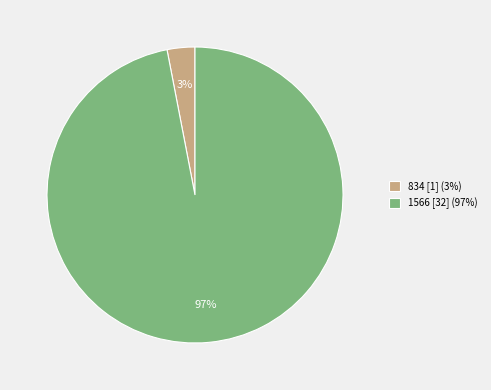

To the nearest percent, what is the difference between the 1566 and 834 slice percentages?

94%